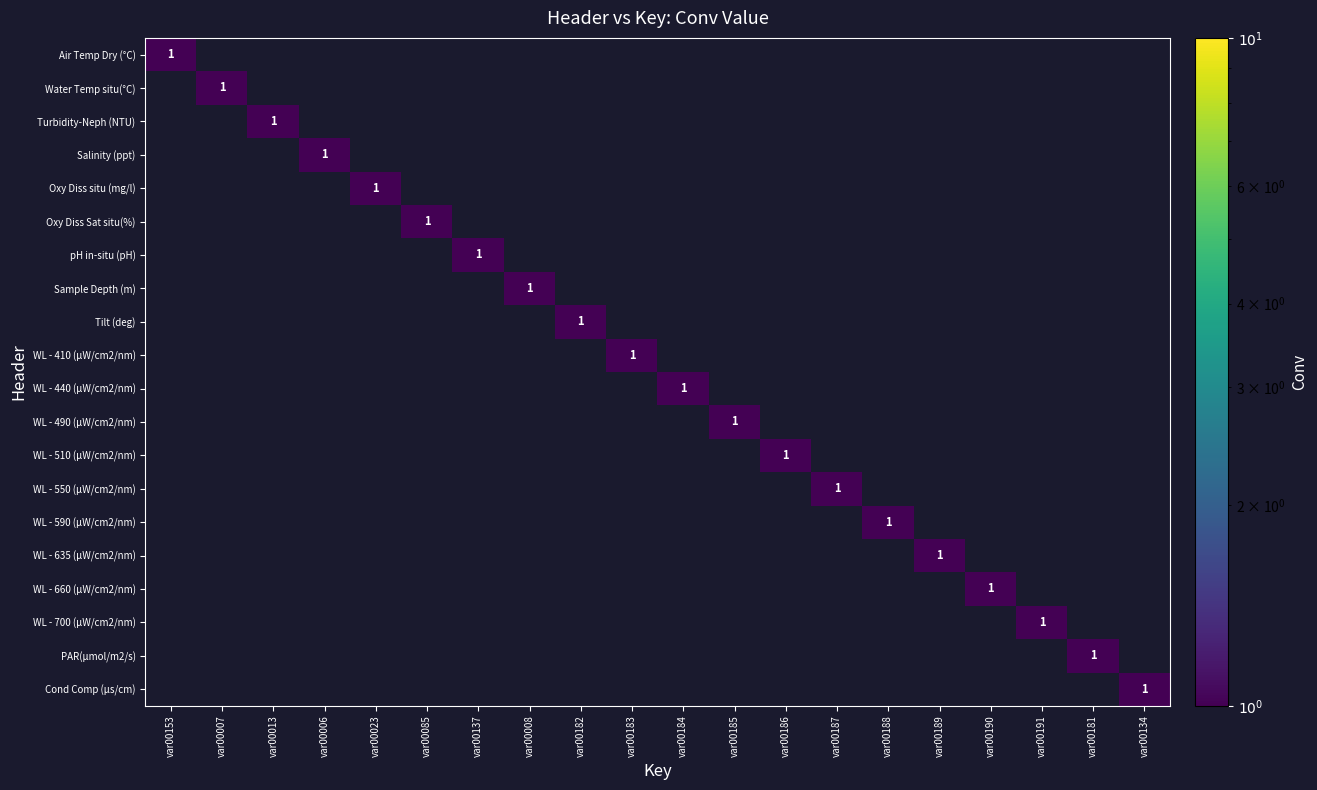

Which series has the largest range (max minus min)?

Air Temp Dry (°C)